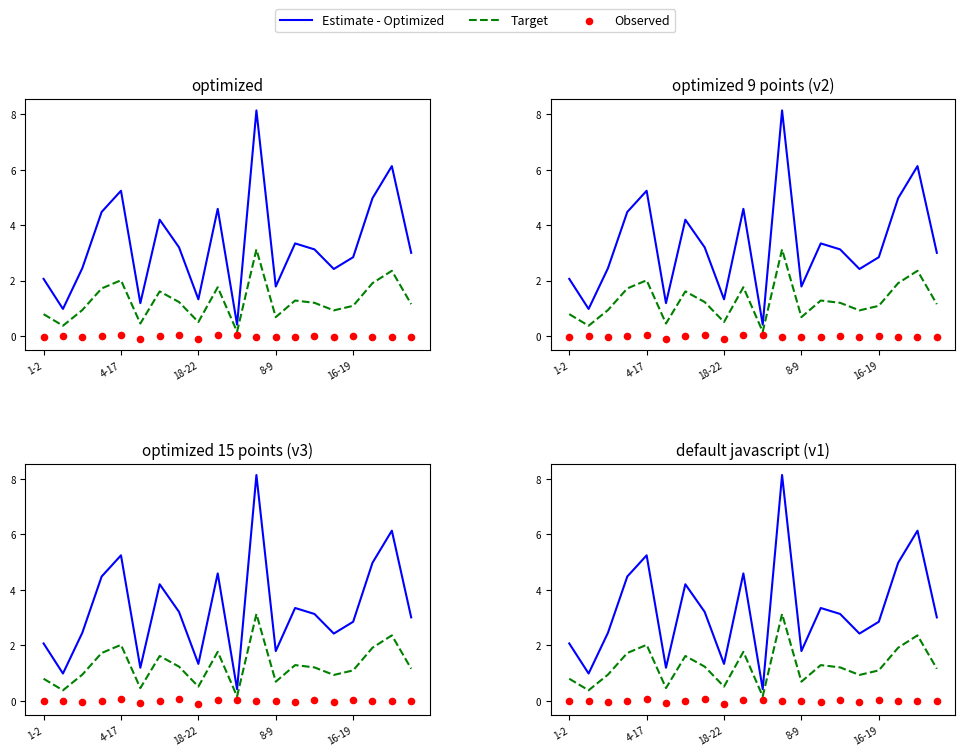

Which series has the largest total across all categories?

Estimate - Optimized